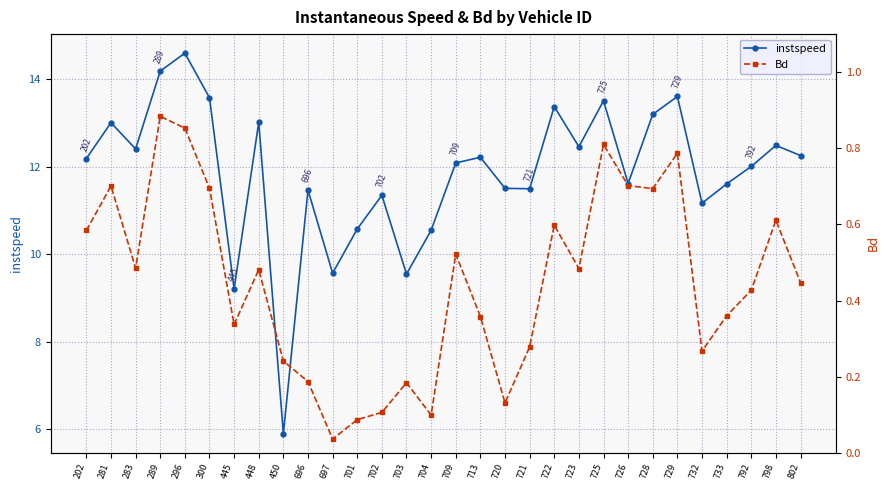

Reading right to left, transcribe all the data shown in this chart.

instspeed: 12.3	12.5	12.0	11.6	11.2	13.6	13.2	11.6	13.5	12.5	13.4	11.5	11.5	12.2	12.1	10.6	9.6	11.3	10.6	9.6	11.5	5.9	13.0	9.2	13.6	14.6	14.2	12.4	13.0	12.2
Bd: 0.4	0.6	0.4	0.4	0.3	0.8	0.7	0.7	0.8	0.5	0.6	0.3	0.1	0.4	0.5	0.1	0.2	0.1	0.1	0.0	0.2	0.2	0.5	0.3	0.7	0.9	0.9	0.5	0.7	0.6